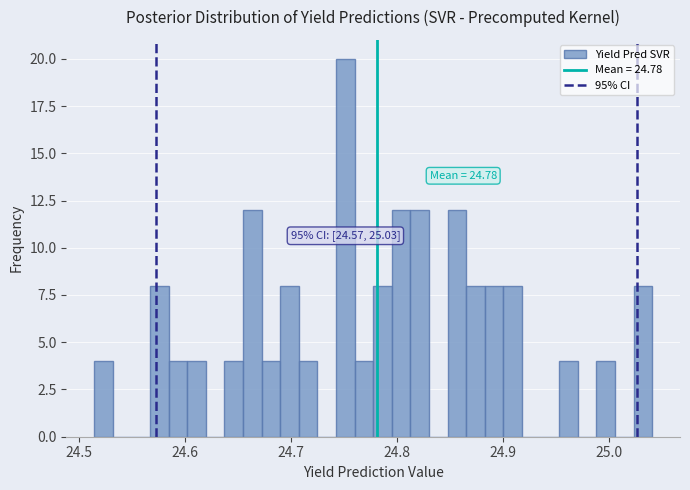

Read against the x-axis, roughly where is the centre of the tallest bar?

24.75